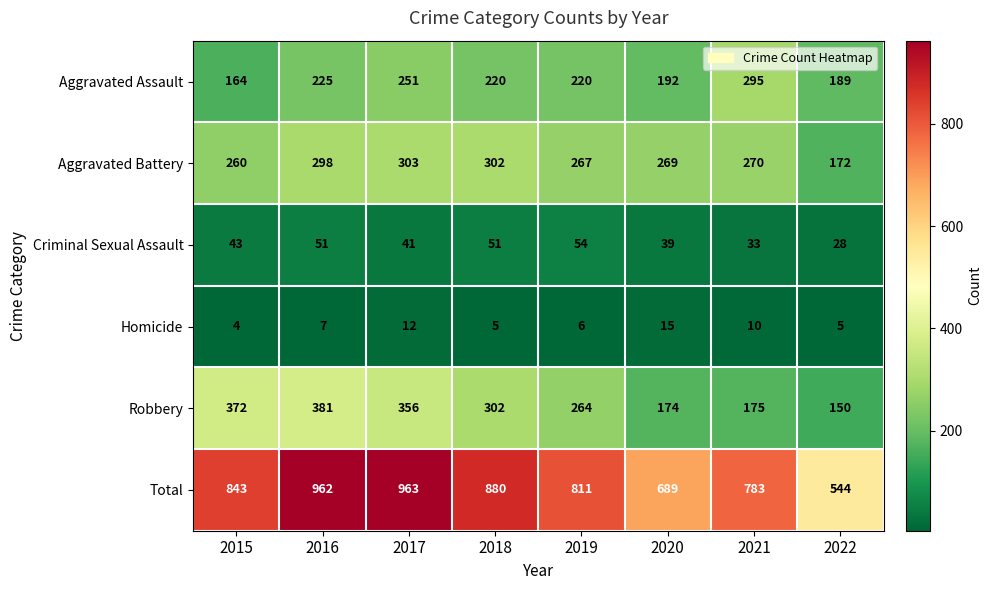

Where is Homicide nearest to the value 9?

2021